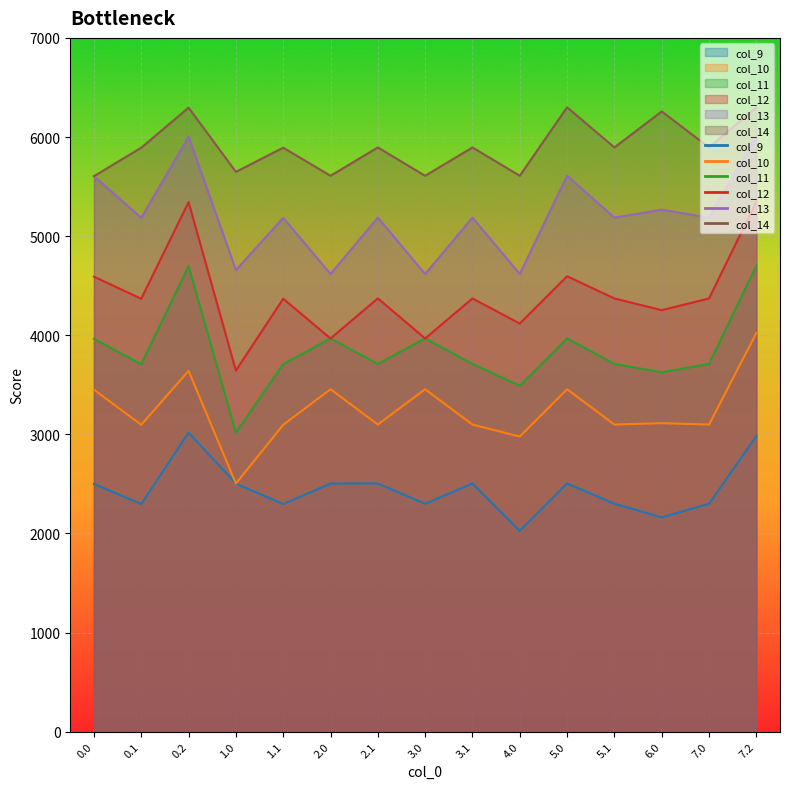

Where is the first local minimum for col_12?

0.1